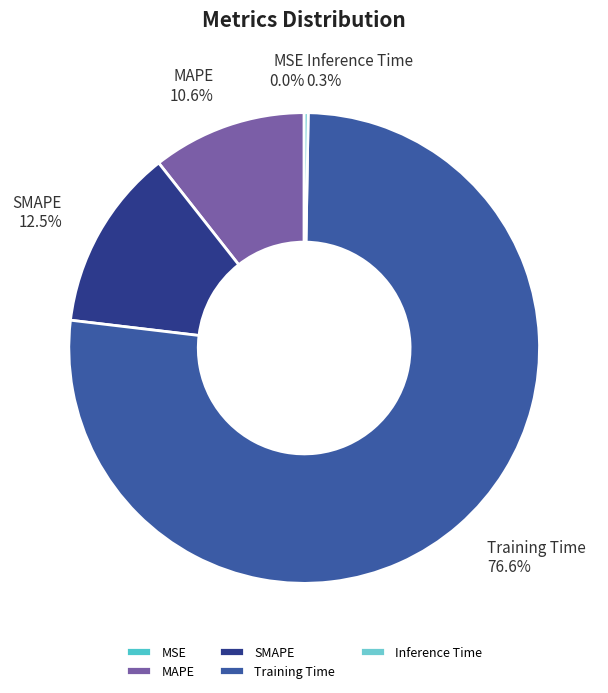

Is there a majority slice in this chart?

Yes